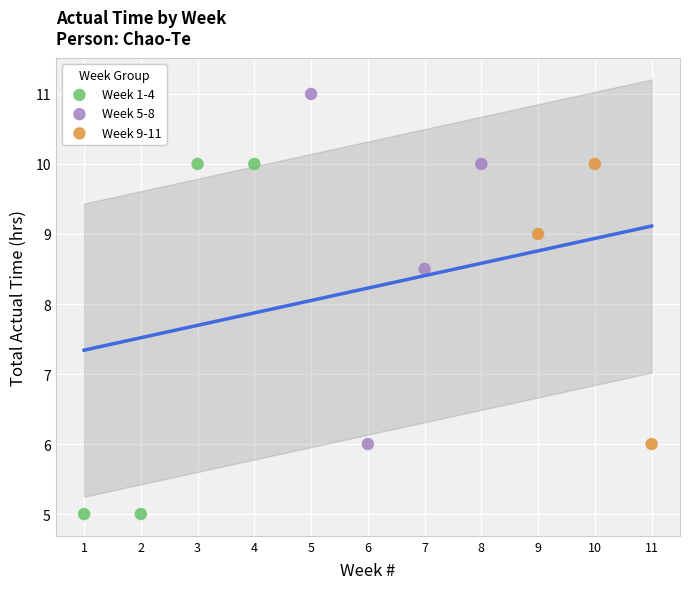

What are all the series names shown in the legend?

Week 1-4, Week 5-8, Week 9-11